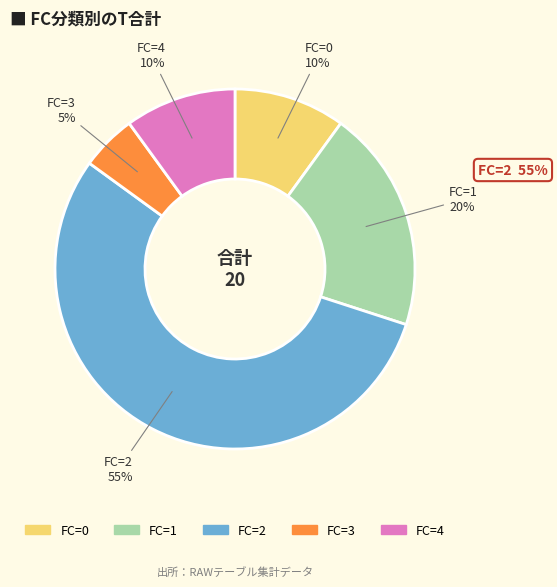

How many slices are in this pie chart?

5